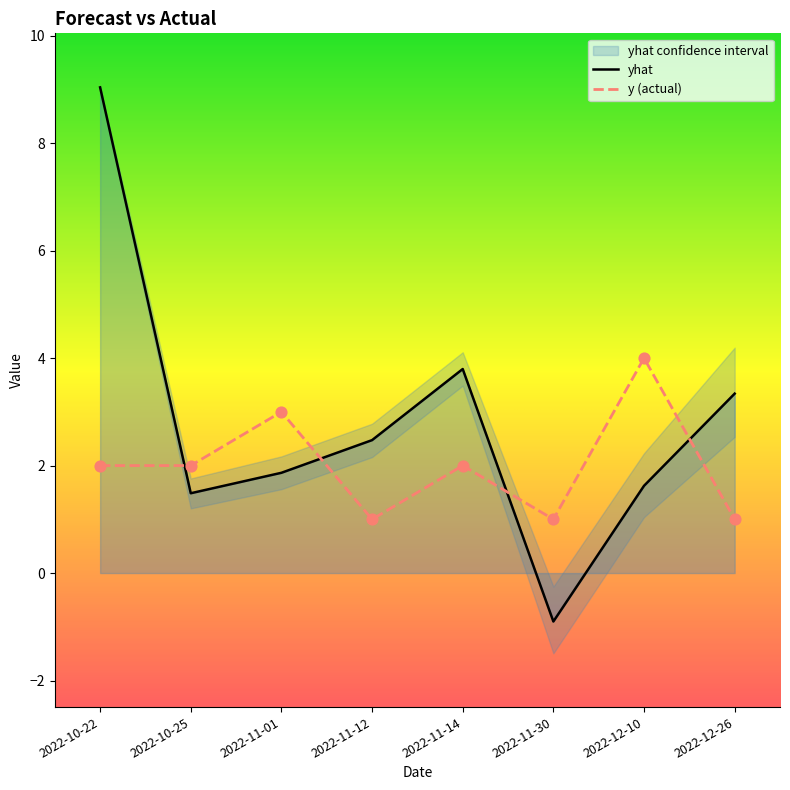

Is it true that y (actual) equals 4.0 at 2022-12-10?

True